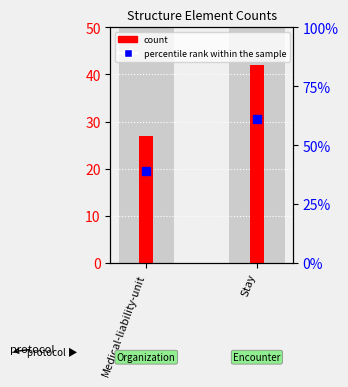

What is the smallest value displayed?

27